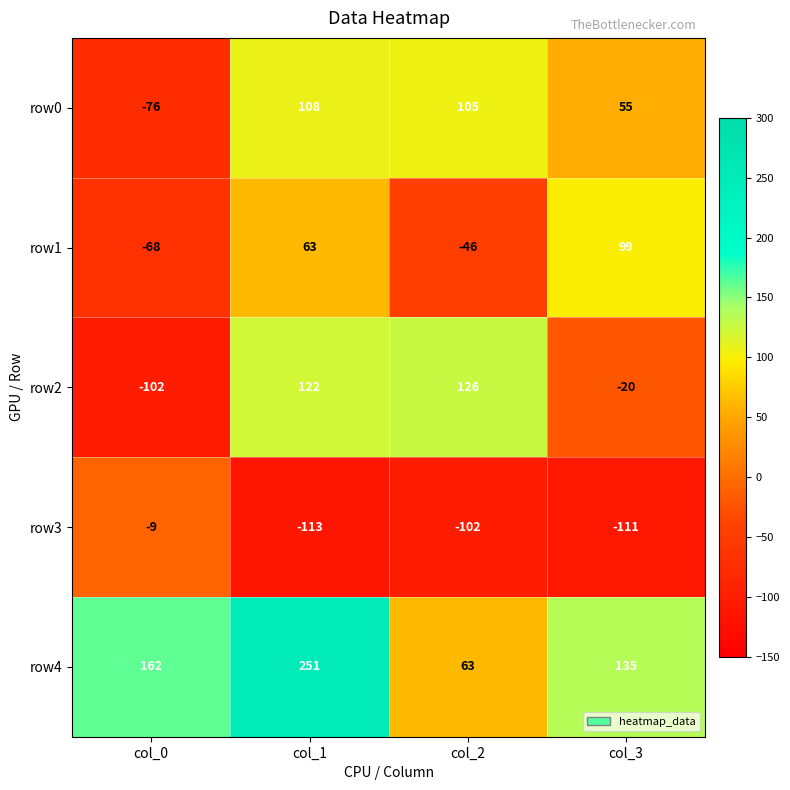

What is the difference between the second highest and minimum values in the row4 series?

99